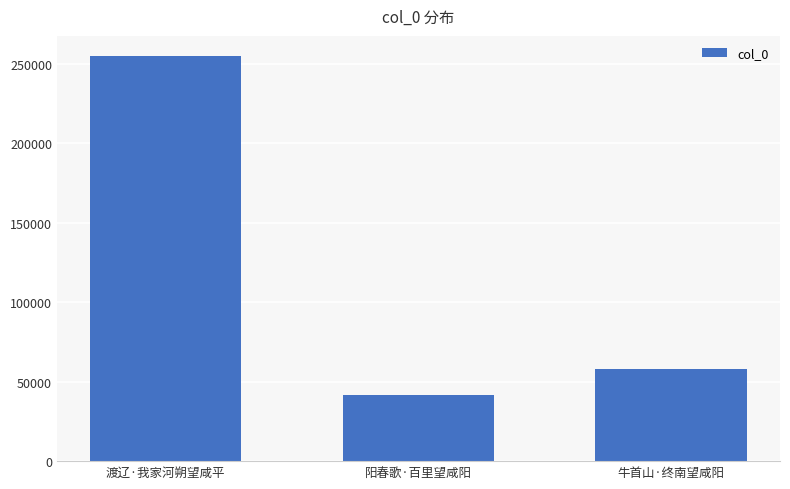

How many values are below 57778?

1